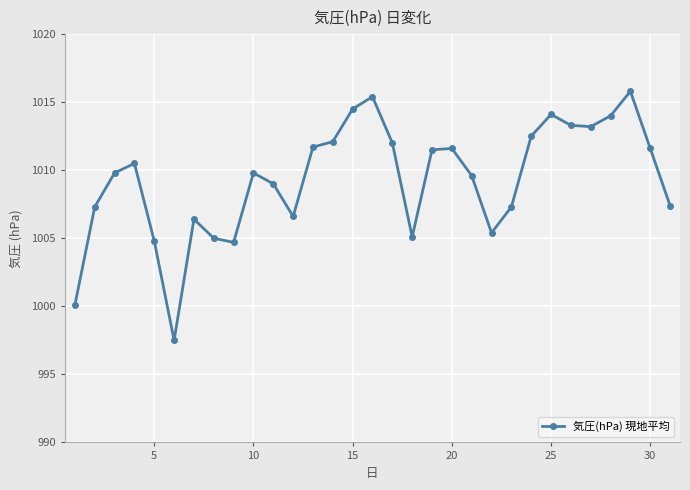

How many lines are shown in the chart?

1